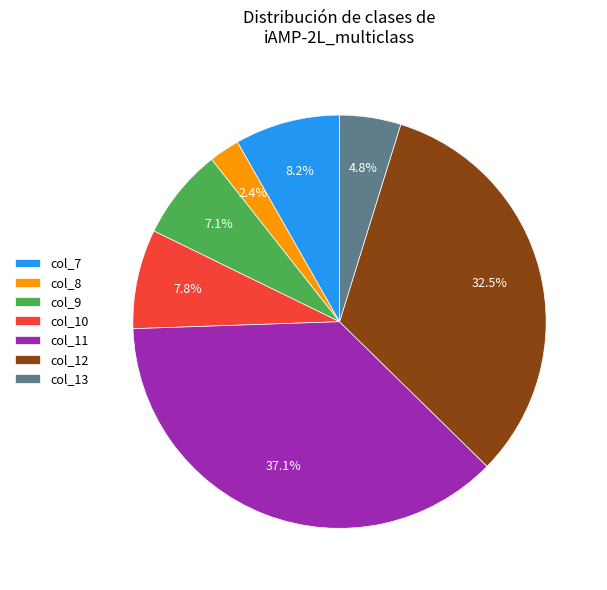

Which slice is the largest?

col_11